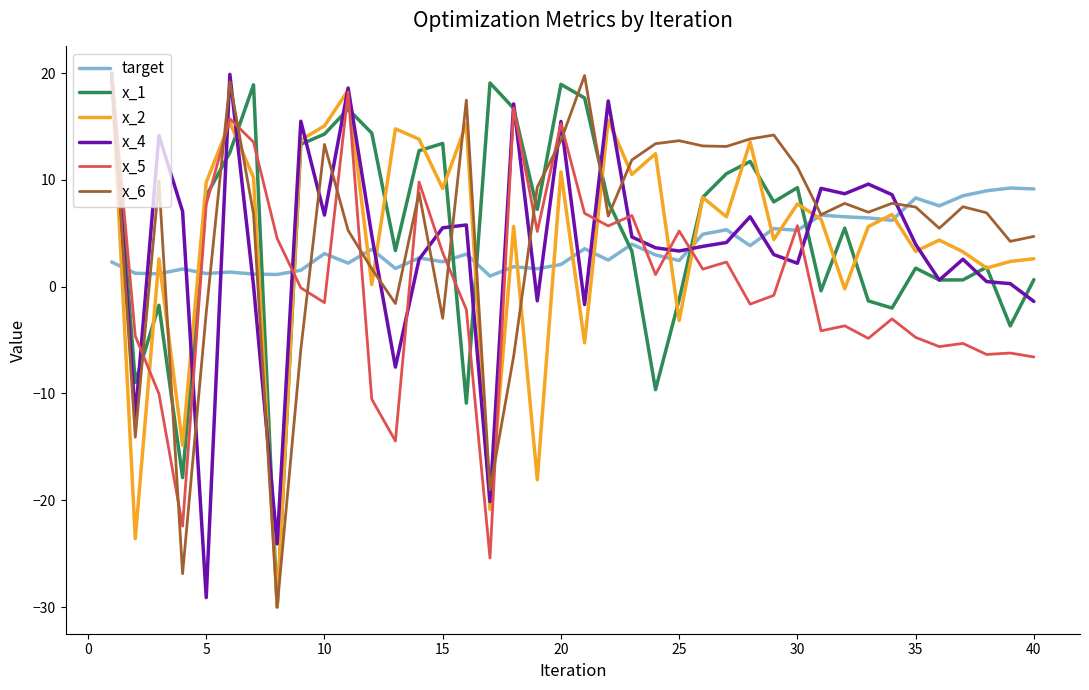

True or false: target and x_1 cross at least once.

True